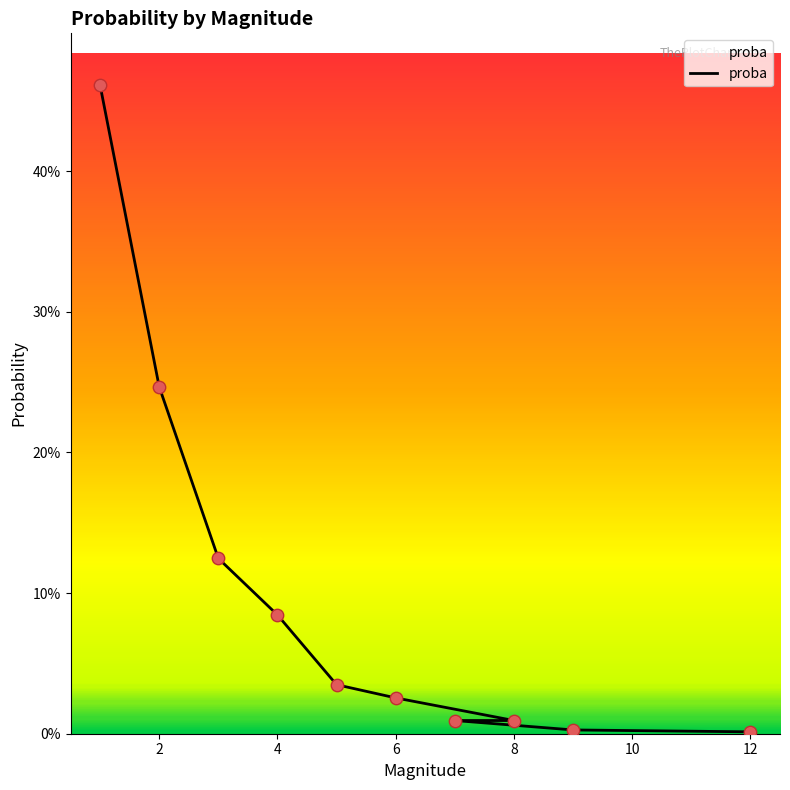

Which has a higher value, 3 or 12?

3